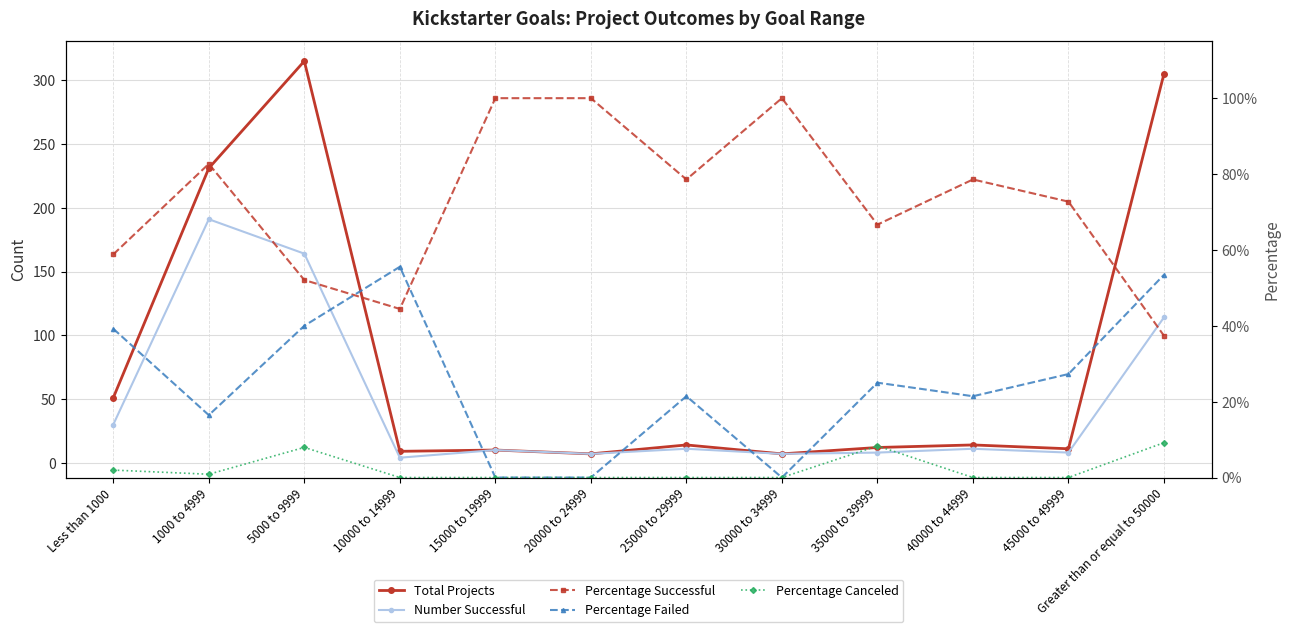

Which series has the largest total across all categories?

Total Projects